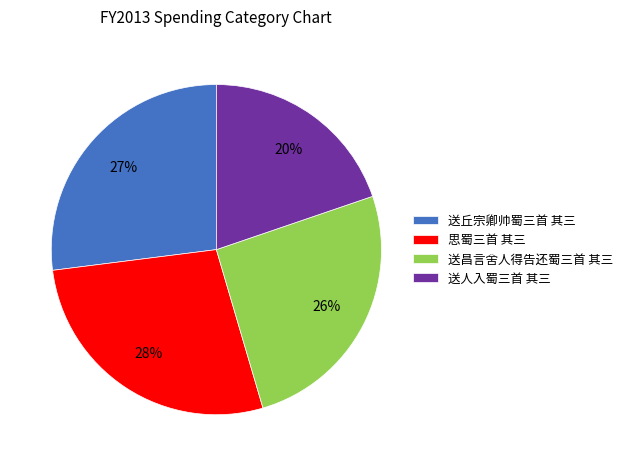

Is there any slice that represents more than half of the pie?

No